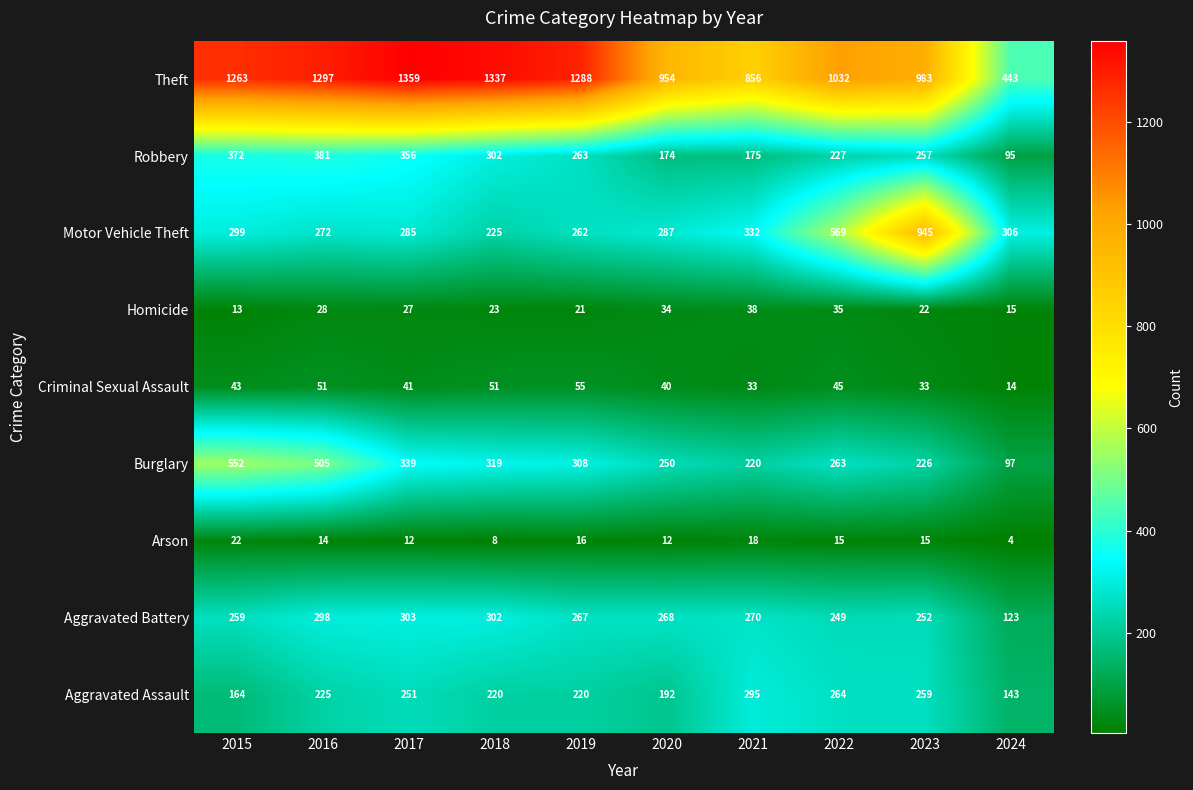

Which category has the lowest value in the Homicide series?

2015